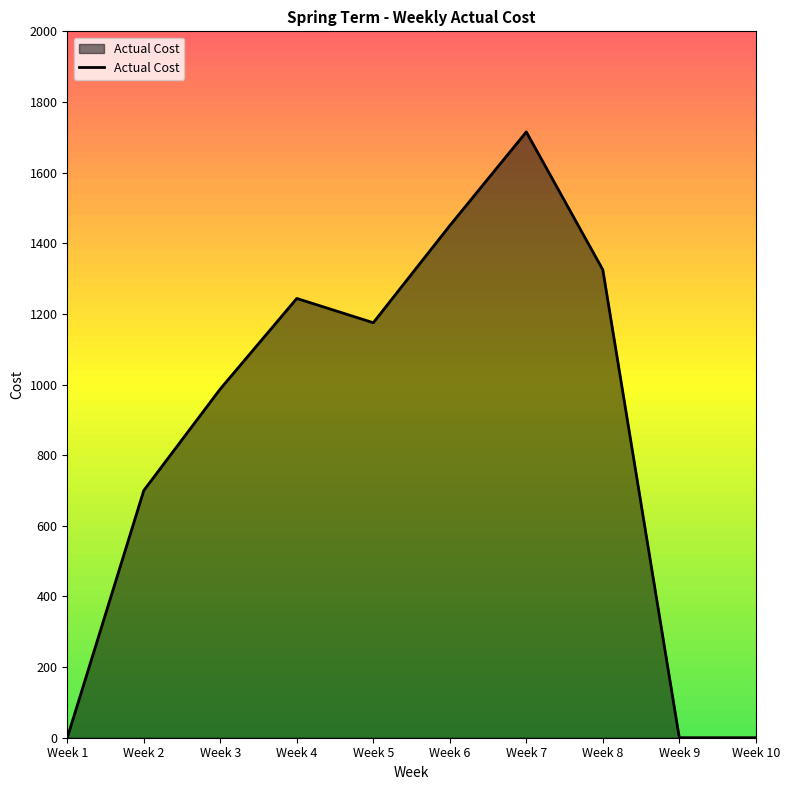

Is it true that the value at Week 4 is 767.8?

False